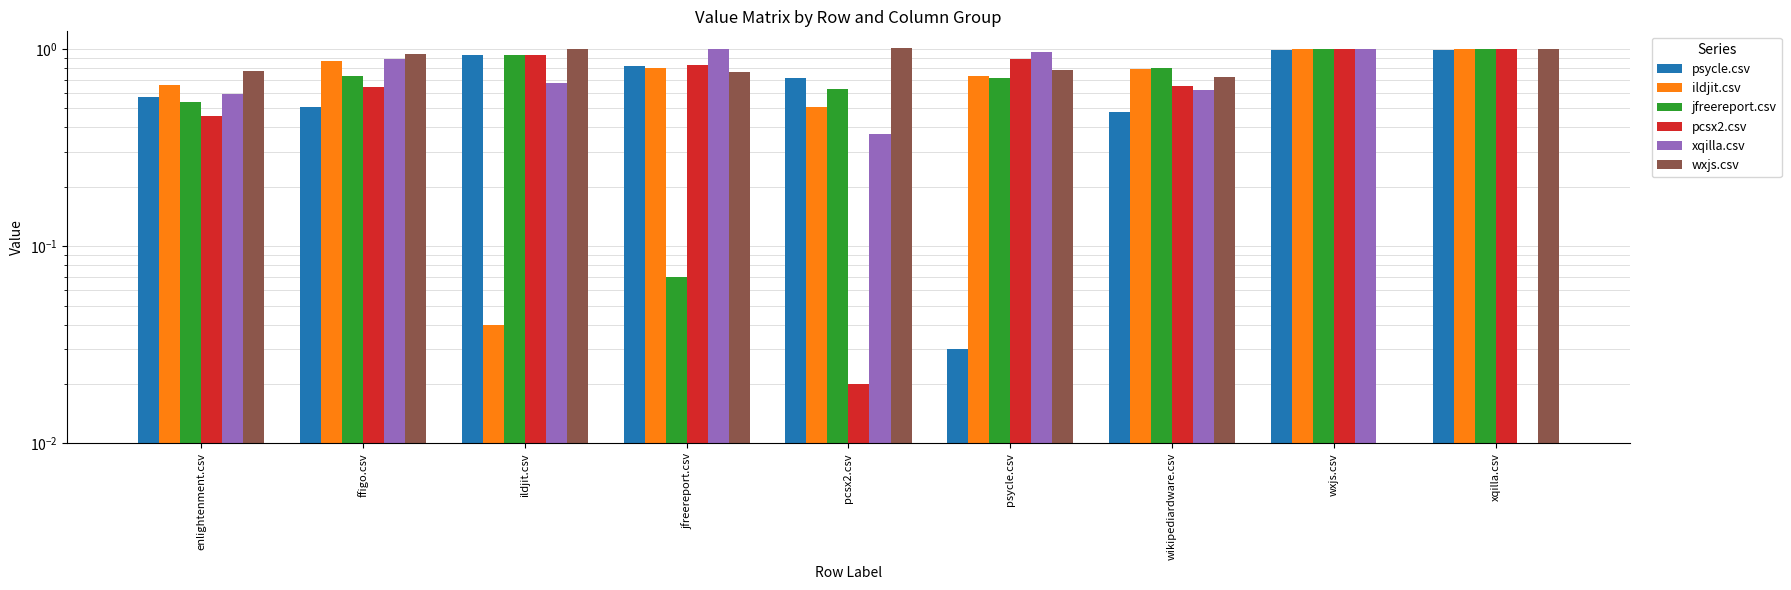

What position from the left is psycle.csv?

6